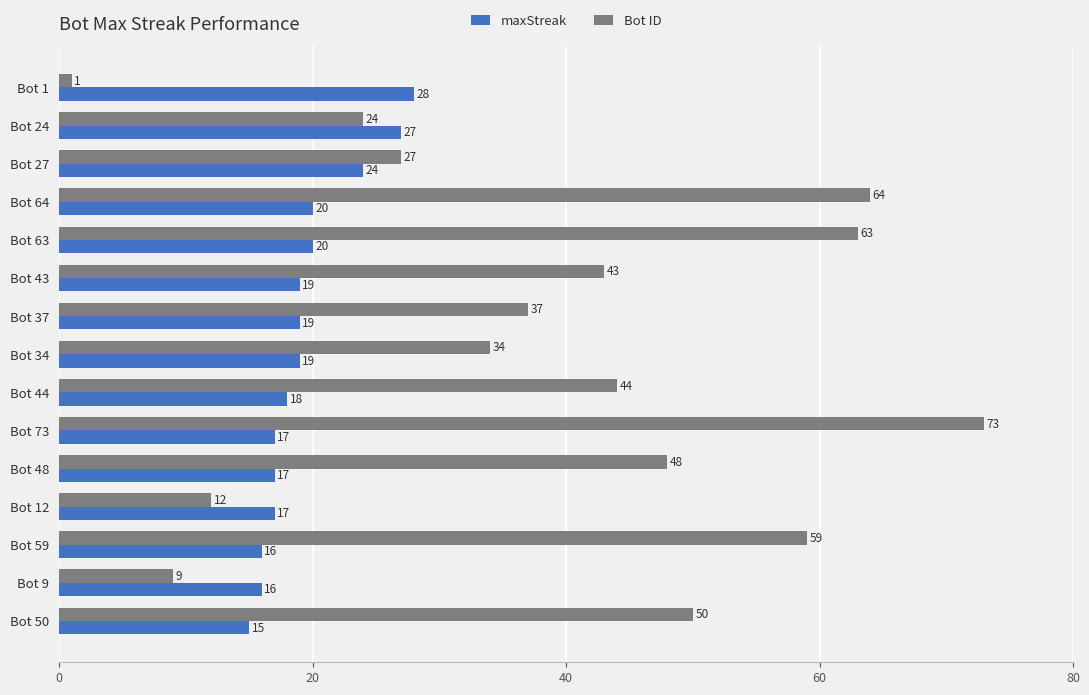

What is the spread (max minus min) of values at Bot 44?

26